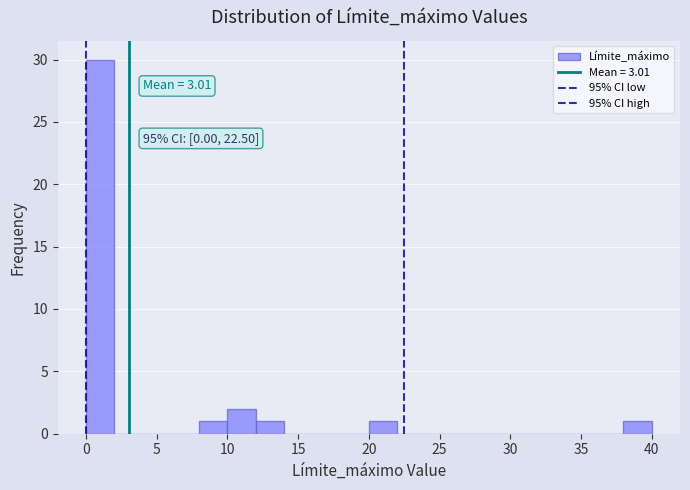

Over which range of the x-axis is the bar tallest?

0 to 2